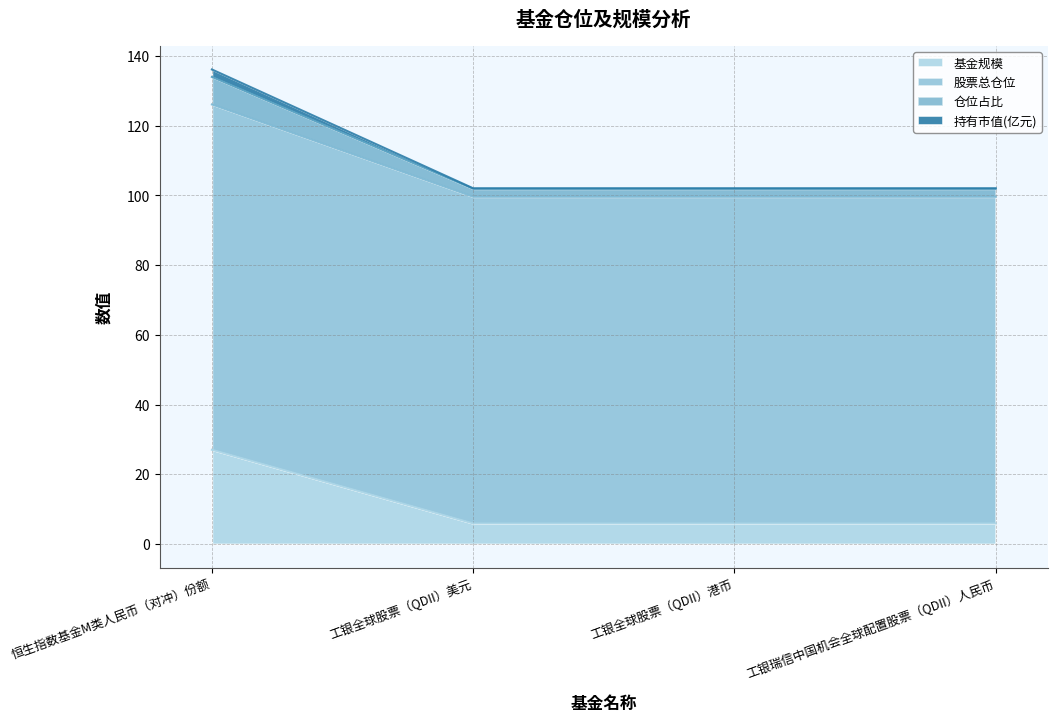

What is the label of the 4th point from the left?

工银瑞信中国机会全球配置股票（QDII）人民币